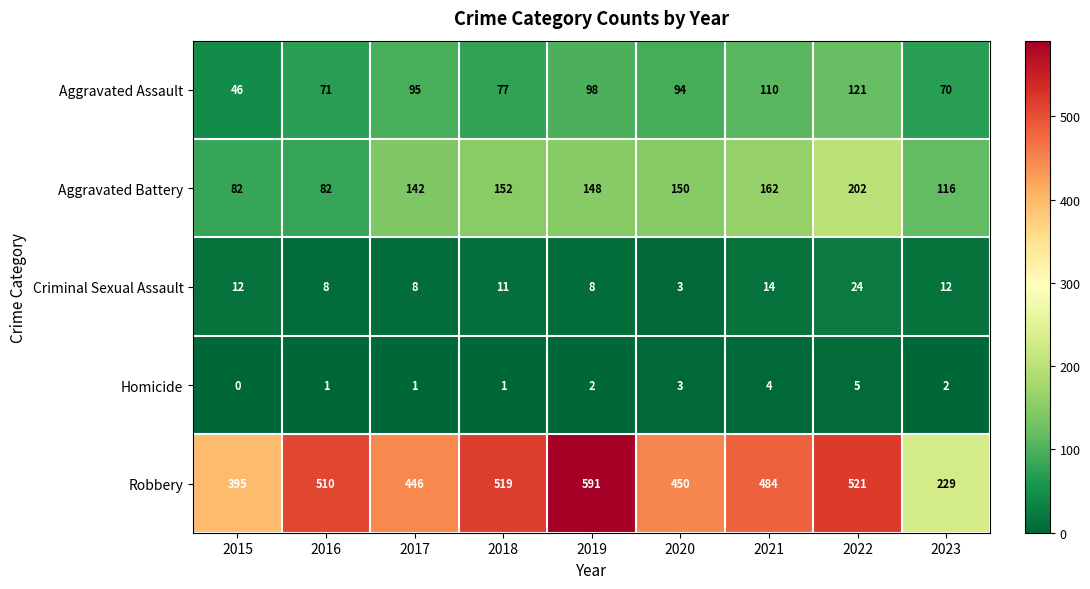

How many categories are shown in the chart?

9